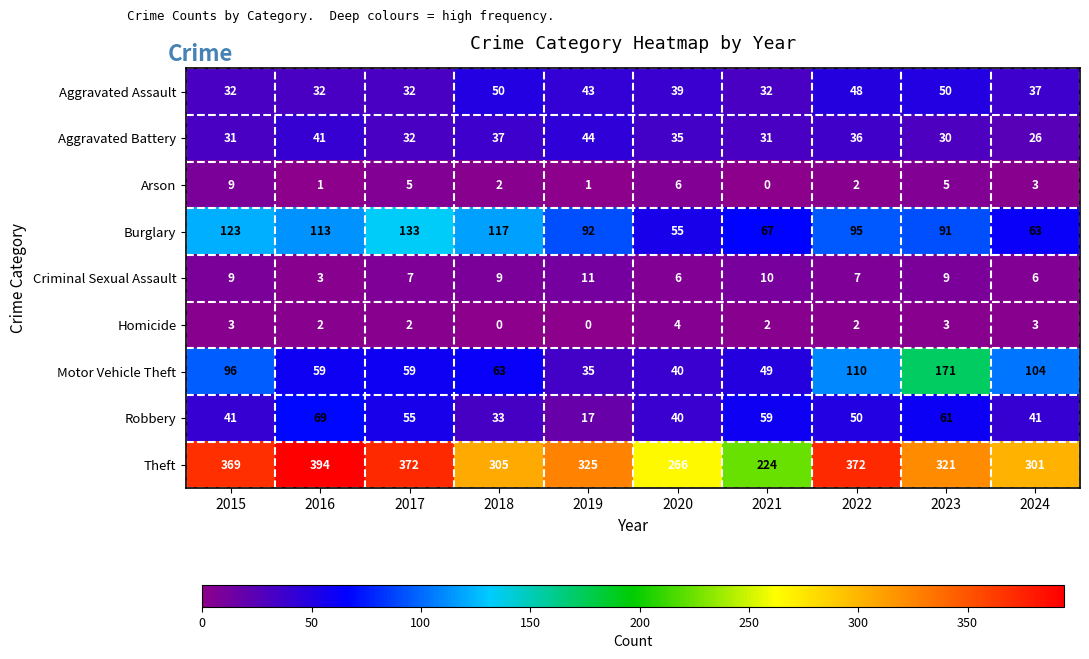

Is it true that Aggravated Assault equals 45 at 2017?

False